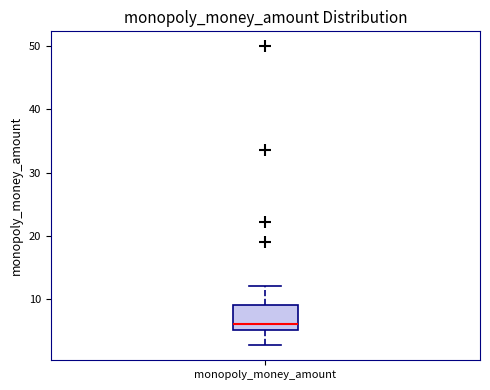

Where does the lower whisker of the box for monopoly_money_amount end on the y-axis? The values are not printed on the chart, so give them approximately, as read against the axis.

3